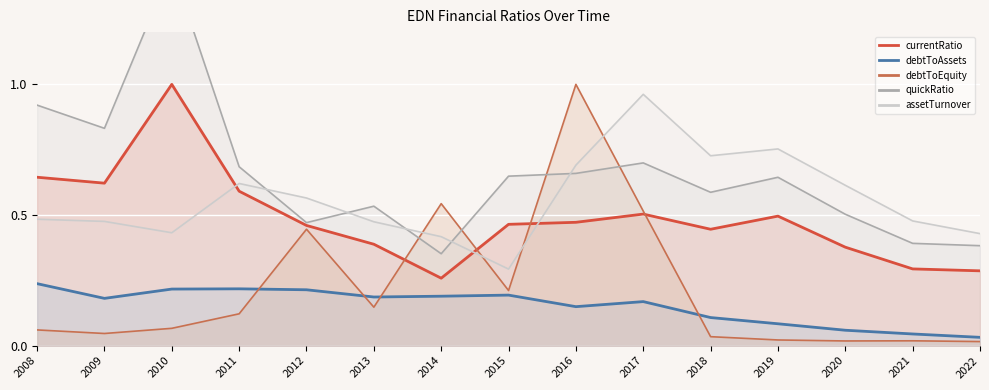

Is it true that currentRatio equals 0.6 at 2011?

True